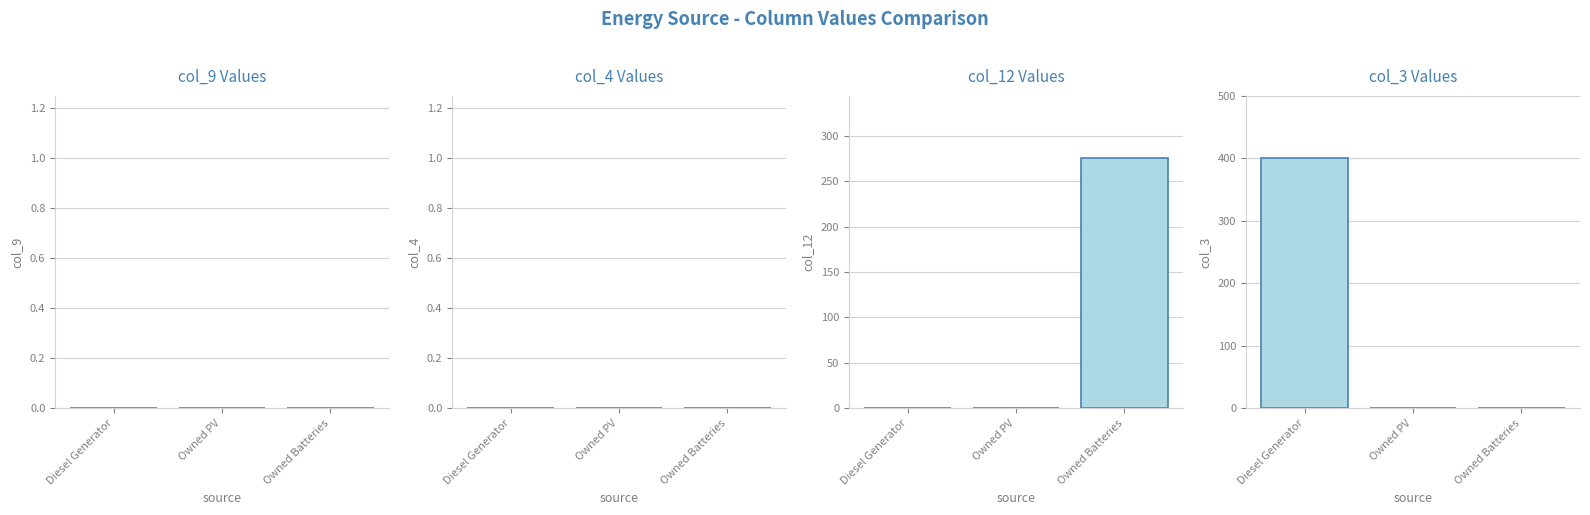

Reading left to right, list all the values displayed in this chart.

col_9: Diesel Generator=0	Owned PV=0	Owned Batteries=0
col_4: Diesel Generator=0	Owned PV=0	Owned Batteries=0
col_12: Diesel Generator=0	Owned PV=0	Owned Batteries=275
col_3: Diesel Generator=400	Owned PV=0	Owned Batteries=0